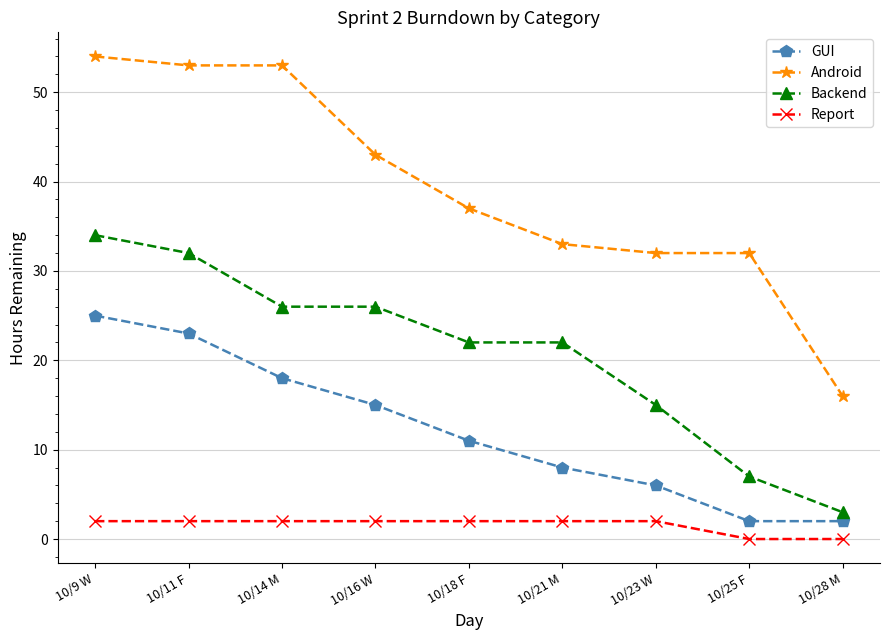

Reading right to left, list all the values displayed in this chart.

GUI: 2	2	6	8	11	15	18	23	25
Android: 16	32	32	33	37	43	53	53	54
Backend: 3	7	15	22	22	26	26	32	34
Report: 0	0	2	2	2	2	2	2	2